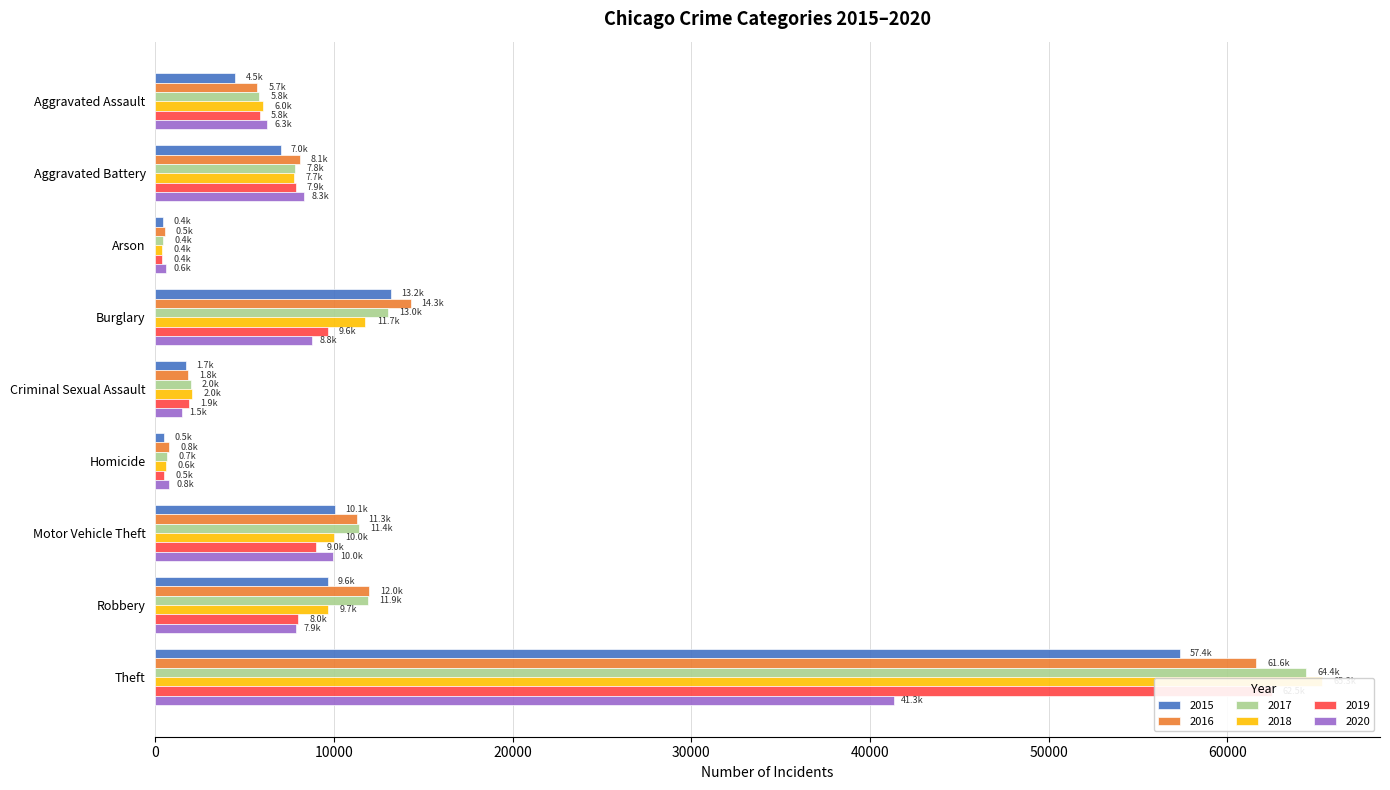

Which category has the highest value across all series?

Theft